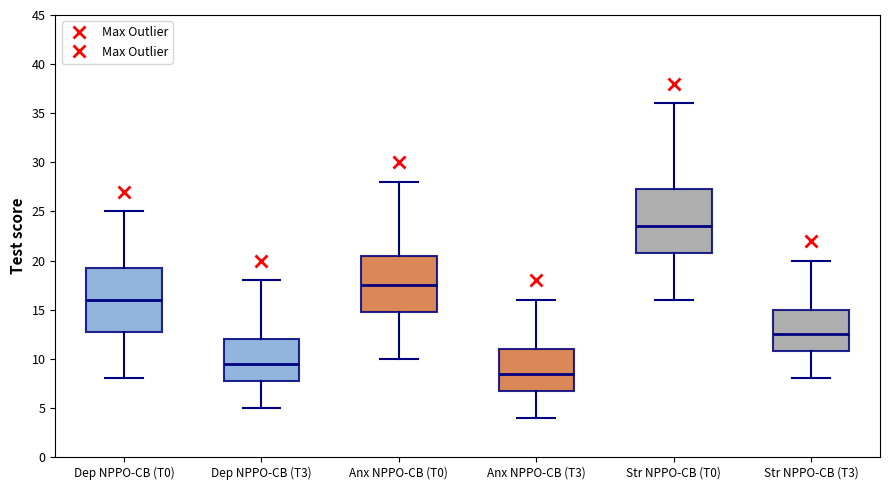

Which box's median line is the highest?

Str NPPO-CB (T0)